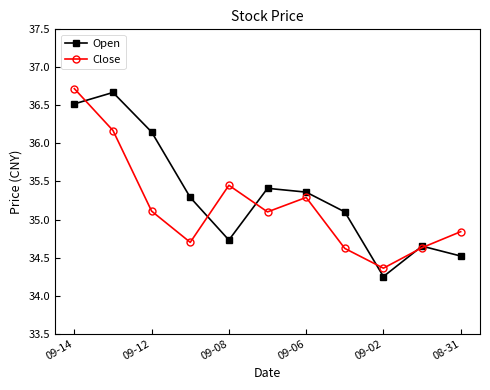

At how many categories does at least one series exceed 34?

11